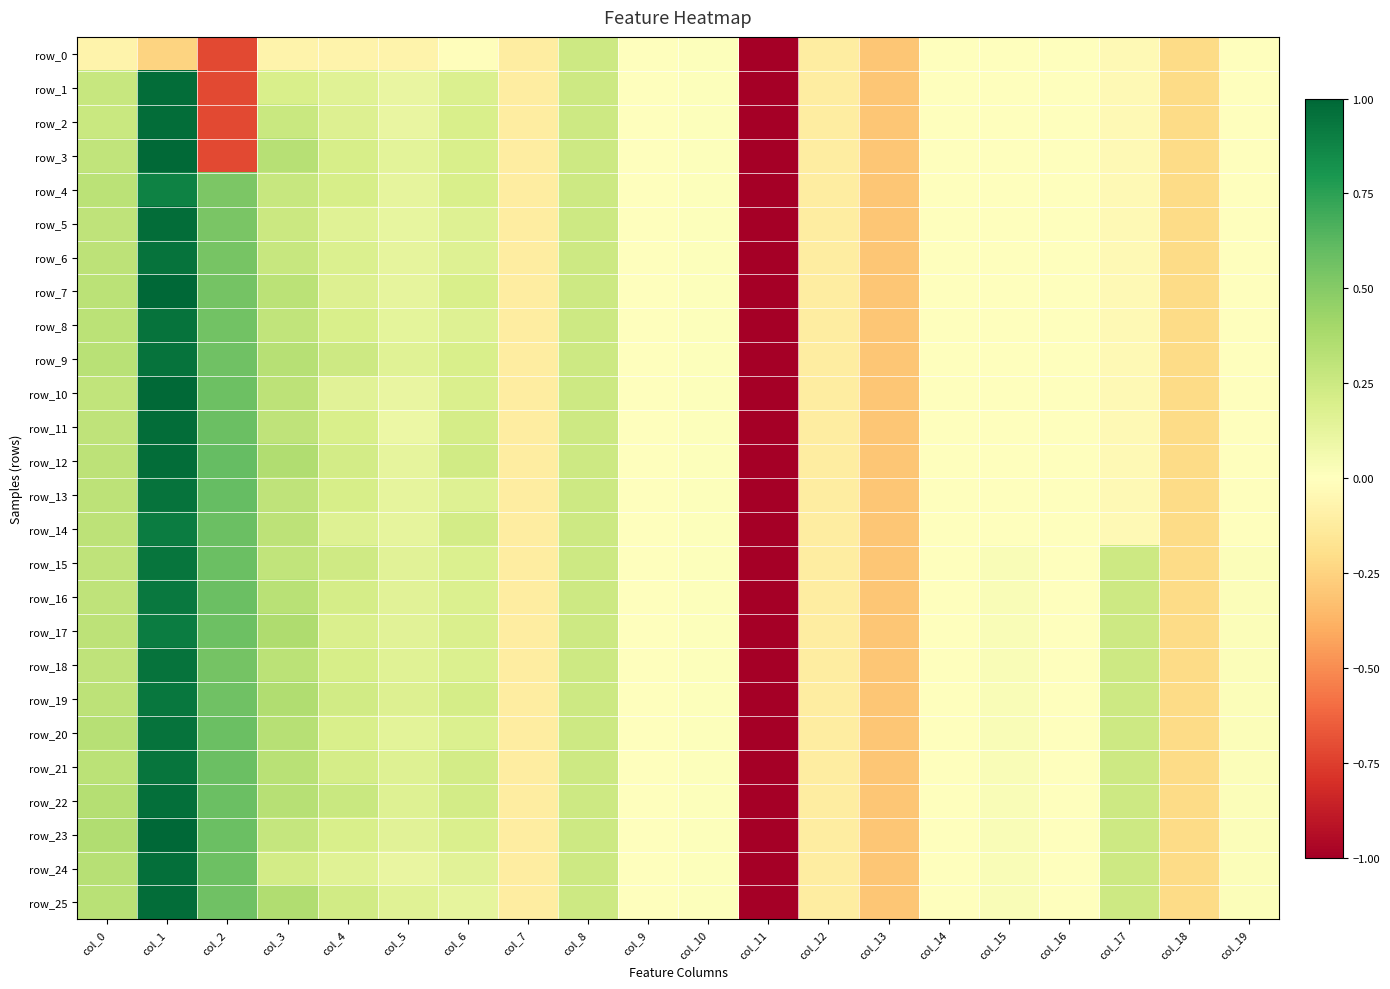

At which label is row_20 closest to 0?

col_9